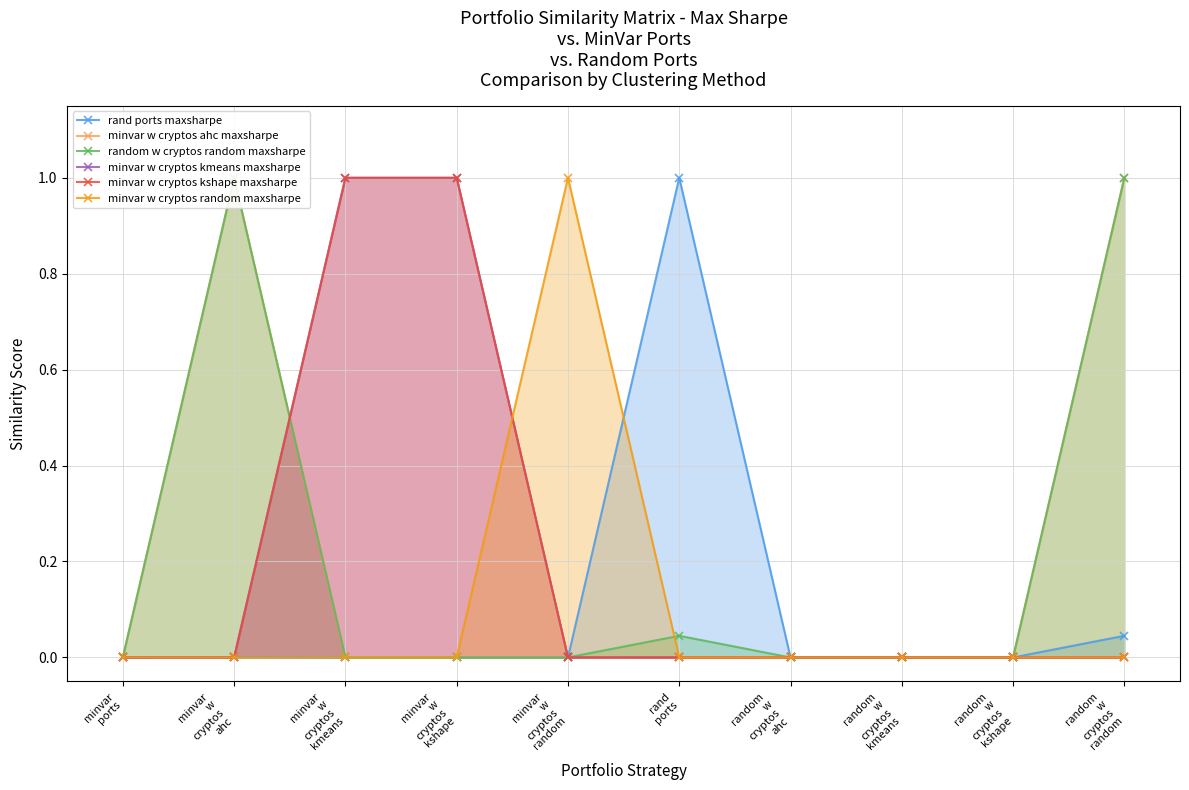

True or false: minvar w cryptos kshape maxsharpe has a value of 1.0 at minvar
w
cryptos
kshape.

True